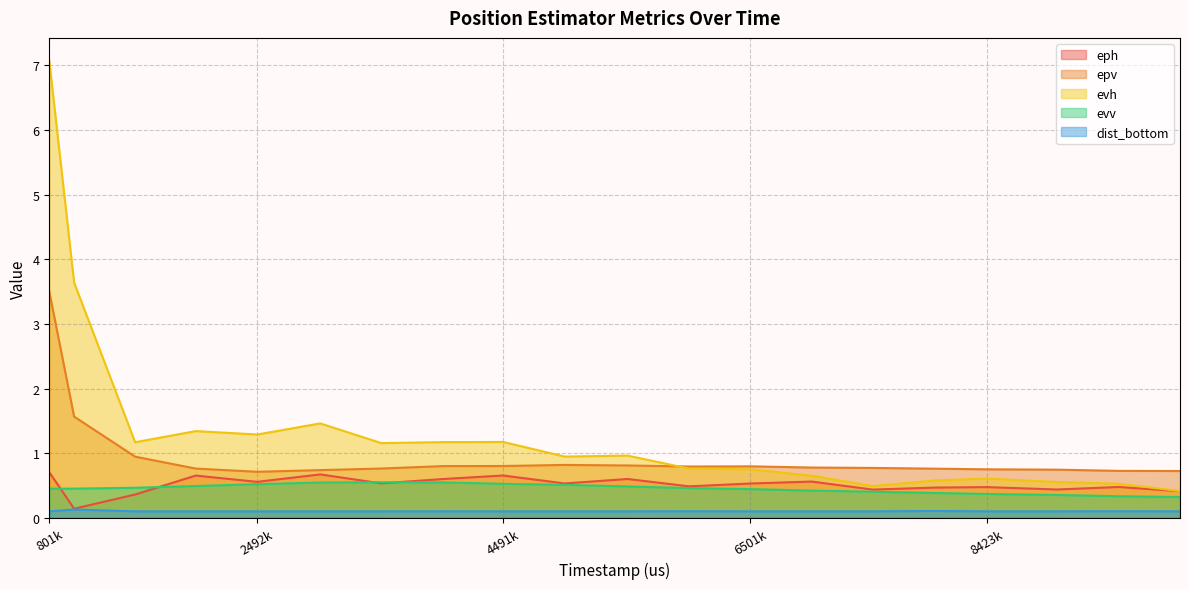

What is the total value across all series at 4491k?

3.3